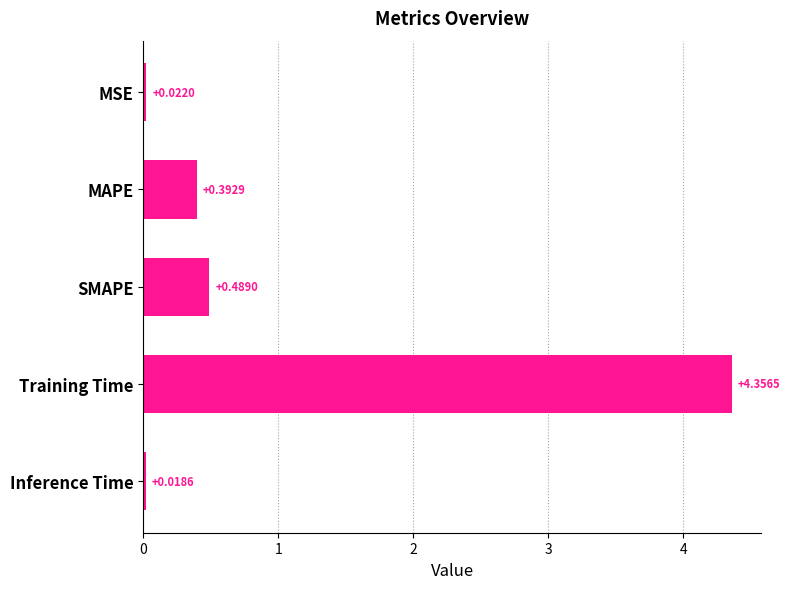

Which label corresponds to the largest value in the chart?

Training Time